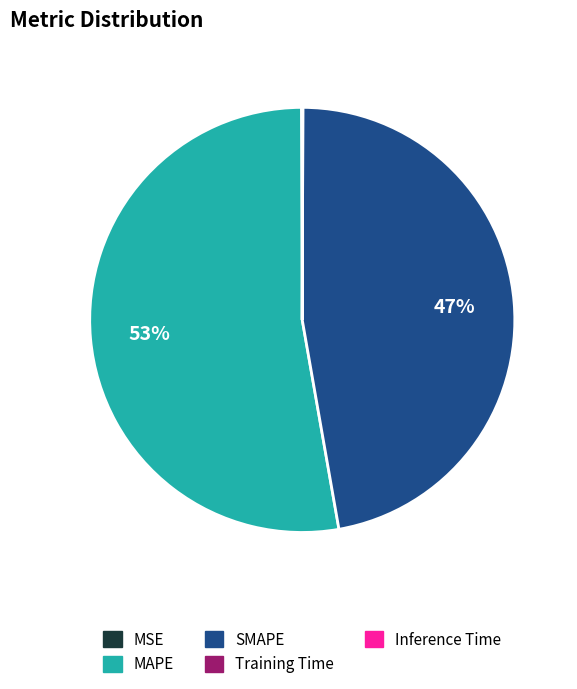

What is the largest slice in the pie chart?

MAPE